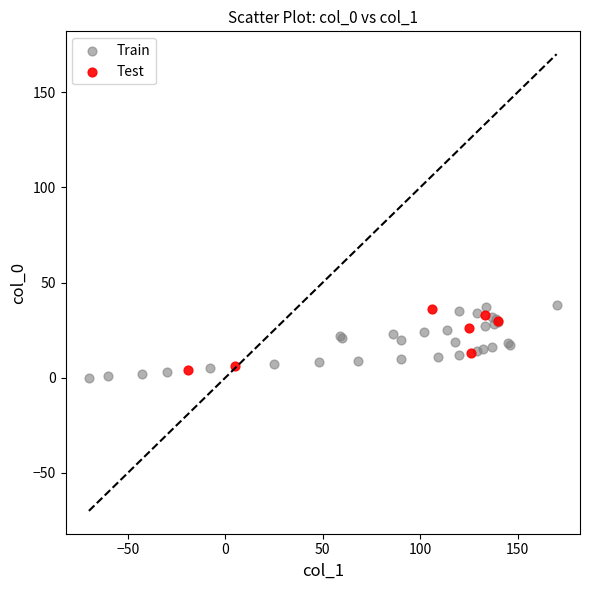

What are all the series names shown in the legend?

Train, Test